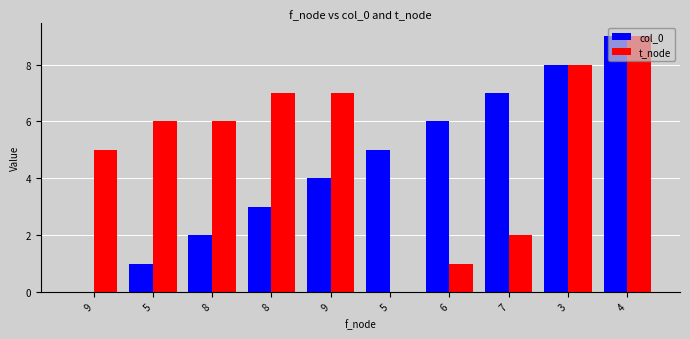

What is the label of the 9th bar from the right?

5